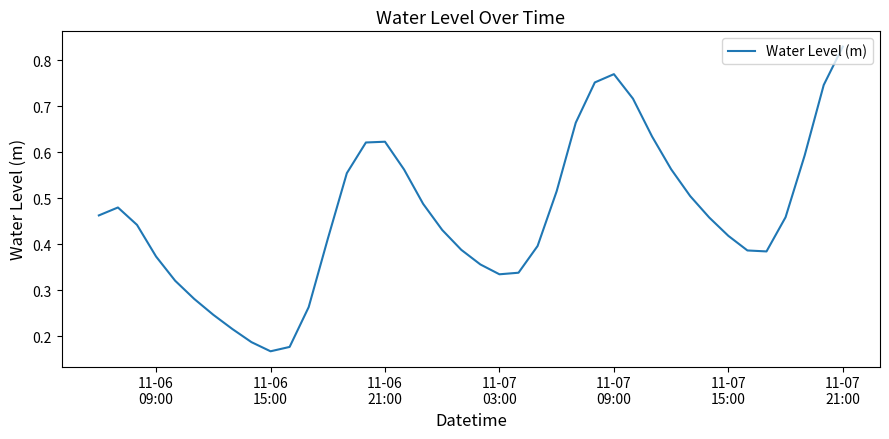

Does the chart have visible grid lines?

No